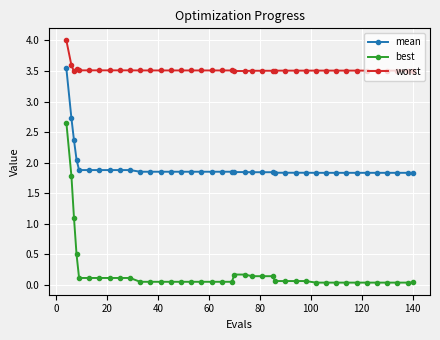

True or false: mean and best cross at least once.

False